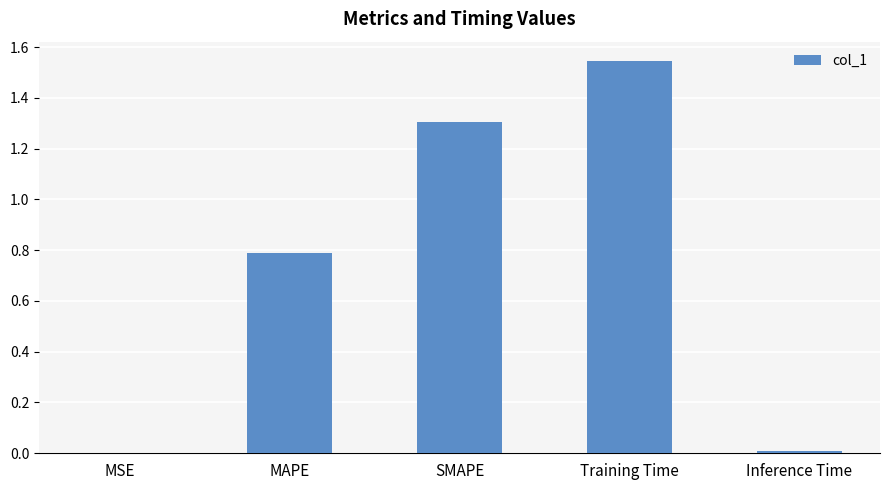

Which has a higher value, Inference Time or MAPE?

MAPE